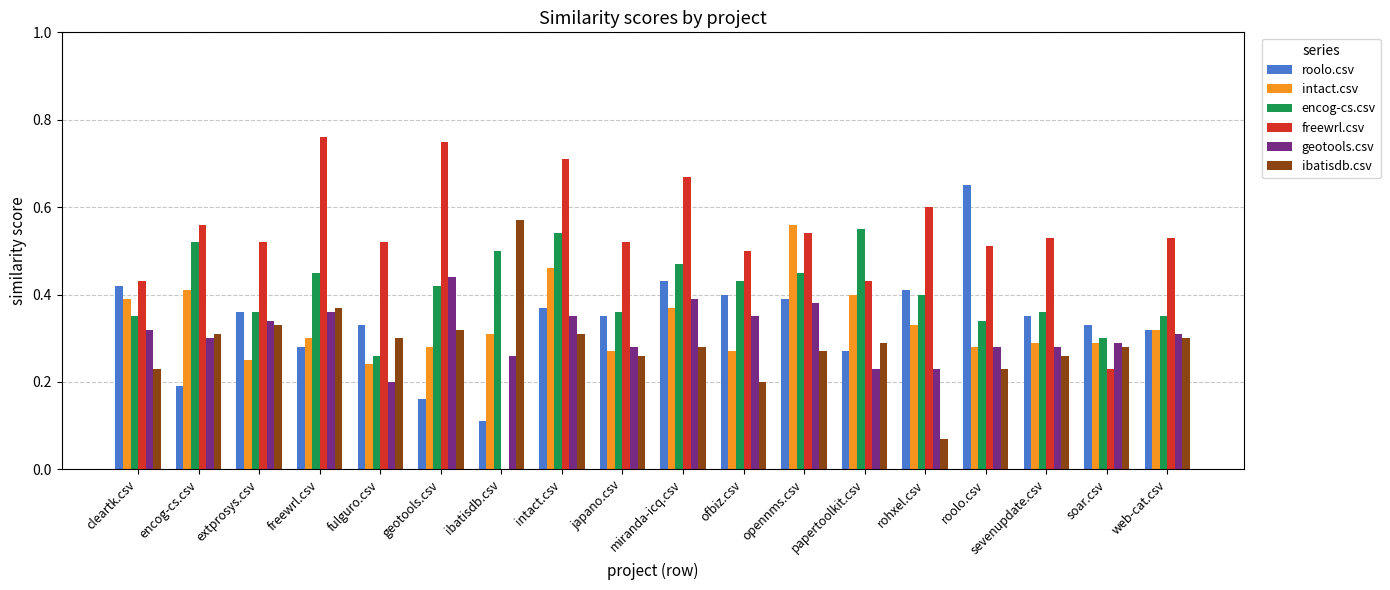

True or false: encog-cs.csv has a value of 0.5 at freewrl.csv.

True